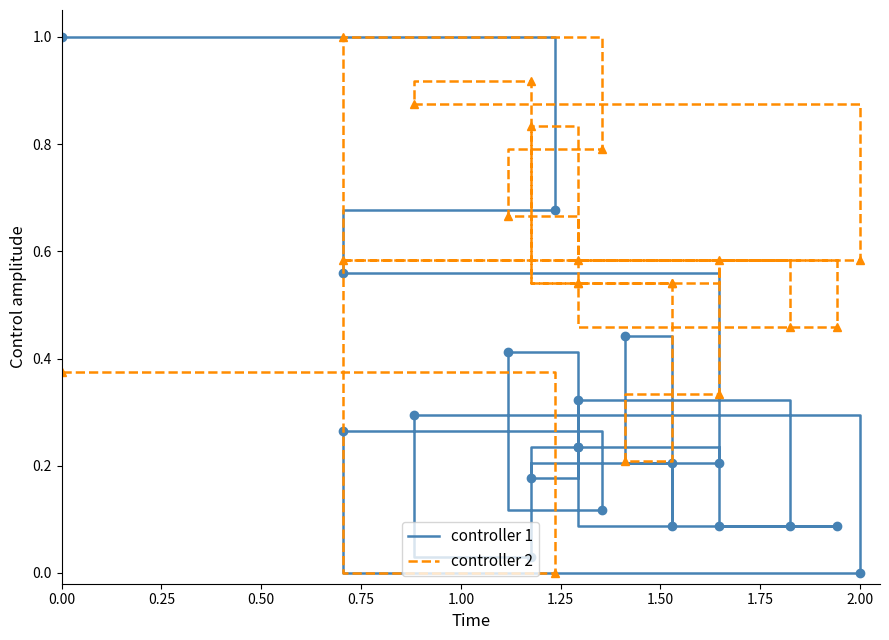

Reading right to left, list all the values displayed in this chart.

controller 1: 0.1	0.3	0.2	0.2	0.1	0.1	0.2	0.4	0.1	0.3	0.0	0.3	0.0	0.2	0.1	0.4	0.2	0.6	0.7	1.0
controller 2: 0.5	0.6	0.8	0.5	0.5	0.6	0.5	0.7	0.8	1.0	0.6	0.9	0.9	0.5	0.5	0.2	0.3	0.6	0.0	0.4